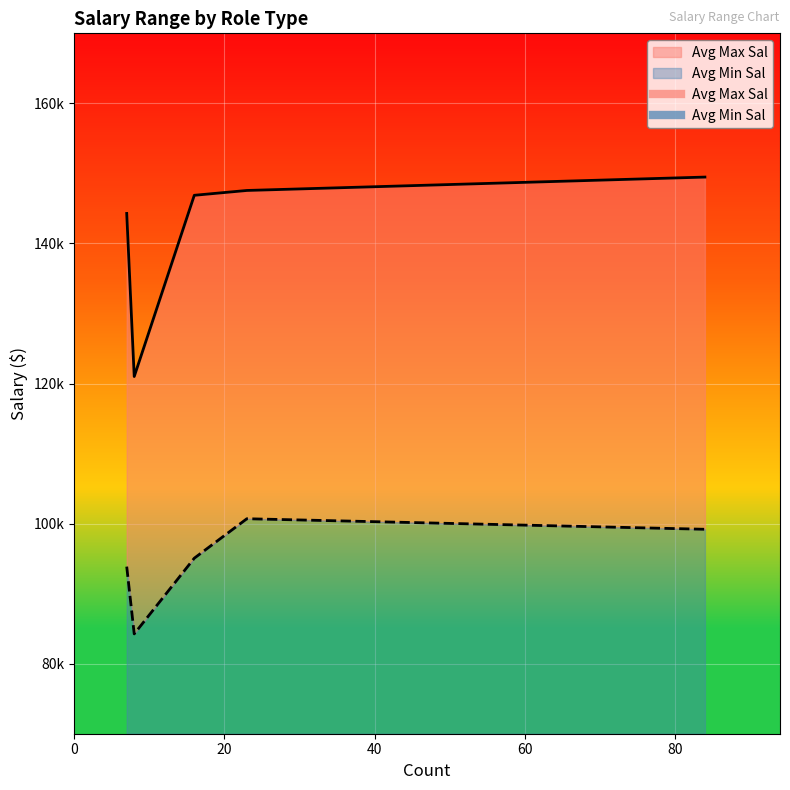

Which series has the widest spread of values?

Avg Max Sal